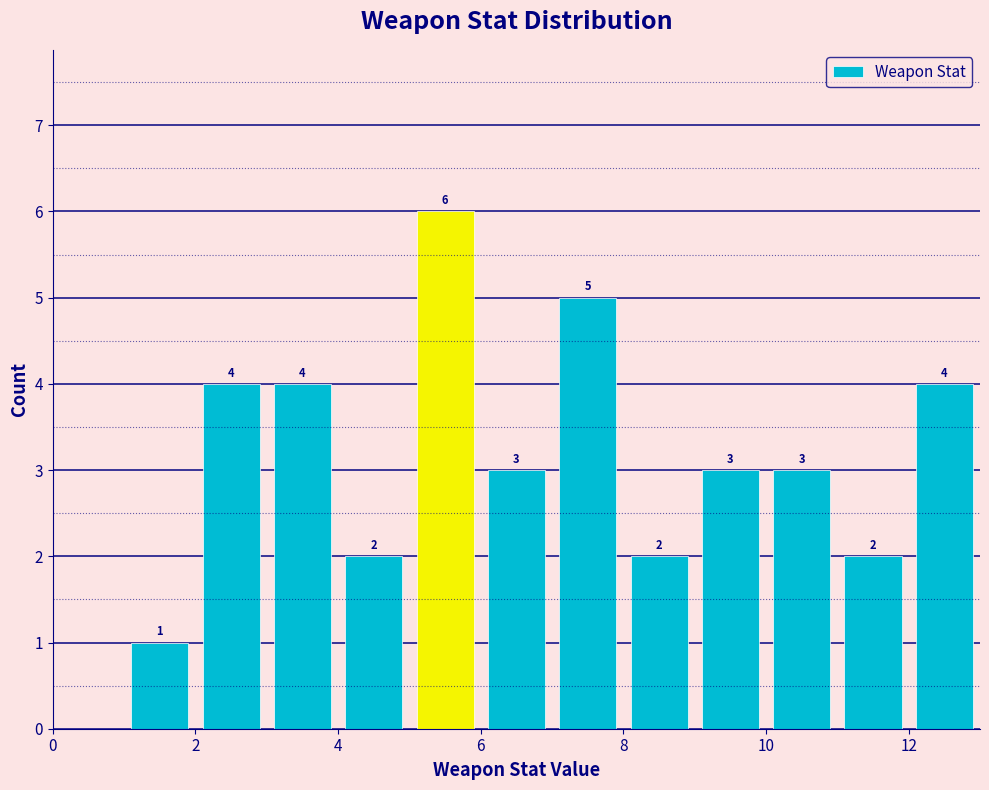

Over which range of the x-axis is the bar tallest?

5 to 6